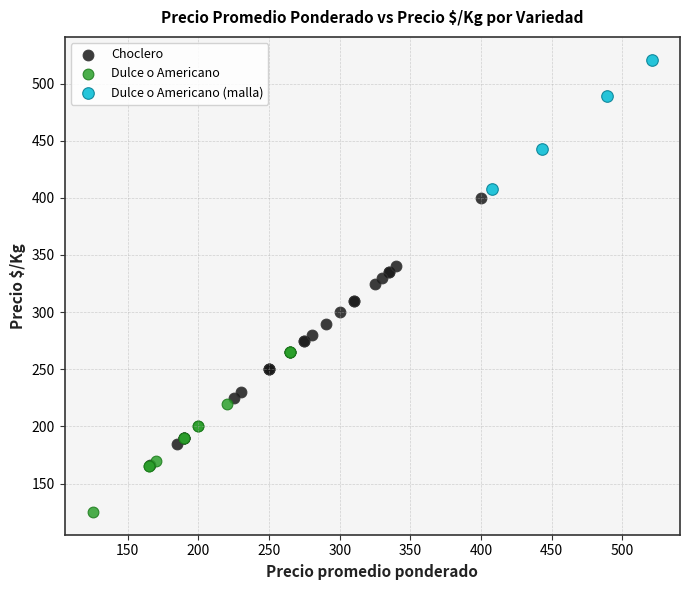

Which series reaches the maximum Y coordinate?

Dulce o Americano (malla)